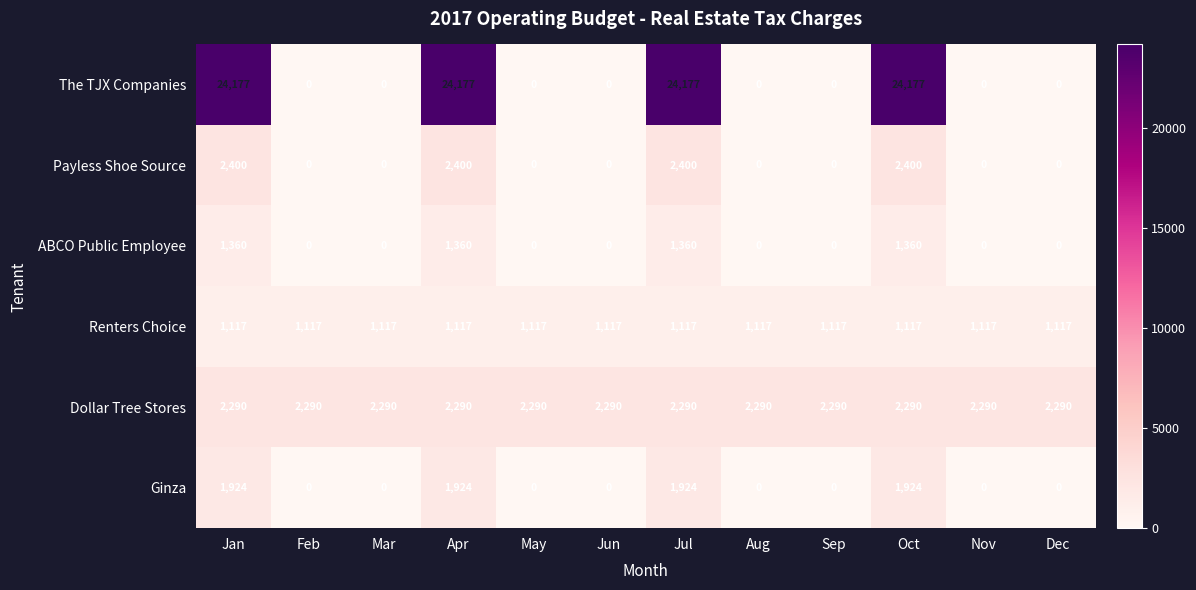

At how many categories does at least one series exceed 5990?

4